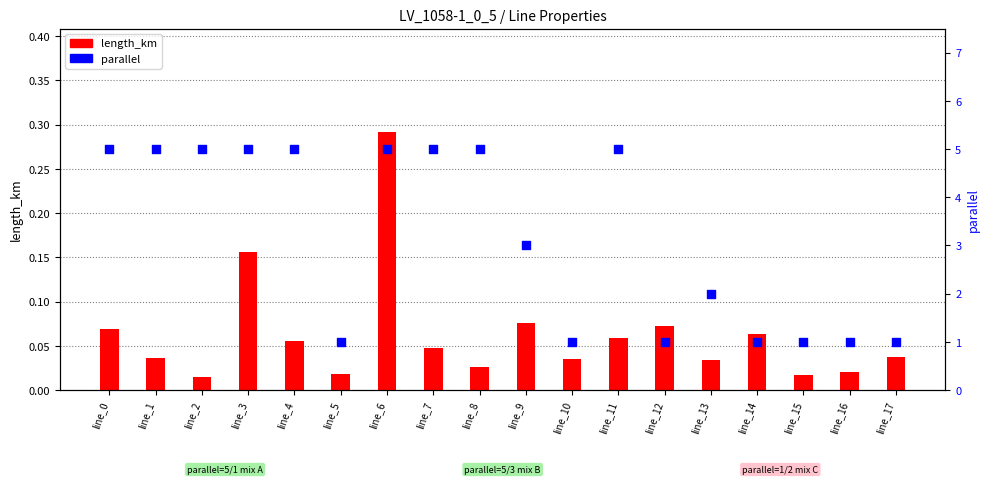

Which series has the largest Y range (max minus min)?

parallel